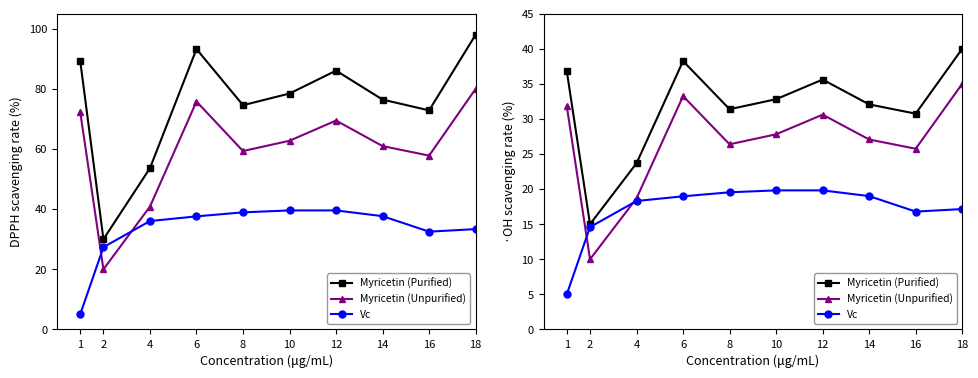

Which category has the lowest value in the Myricetin (Purified) series?

2